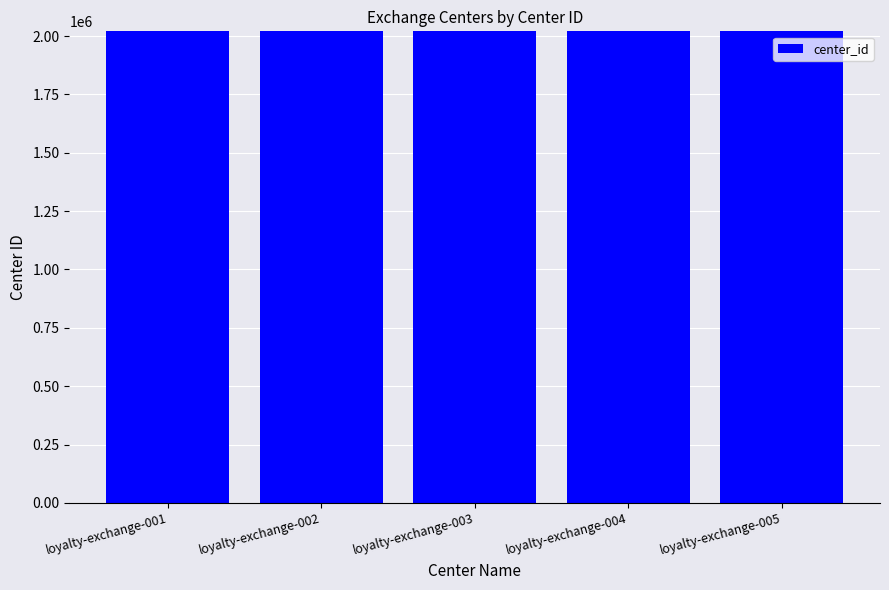

What is the average value?

2020003